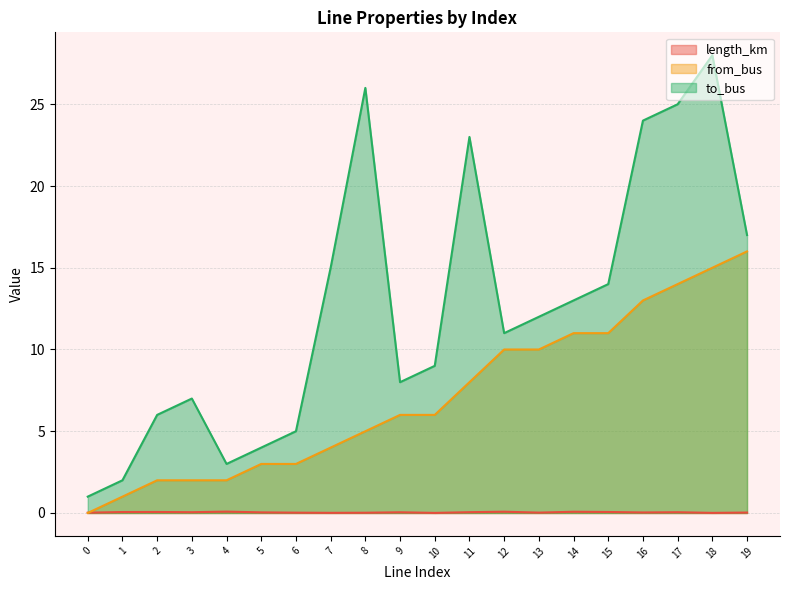

Which series changed the most between 7 and 19?

from_bus